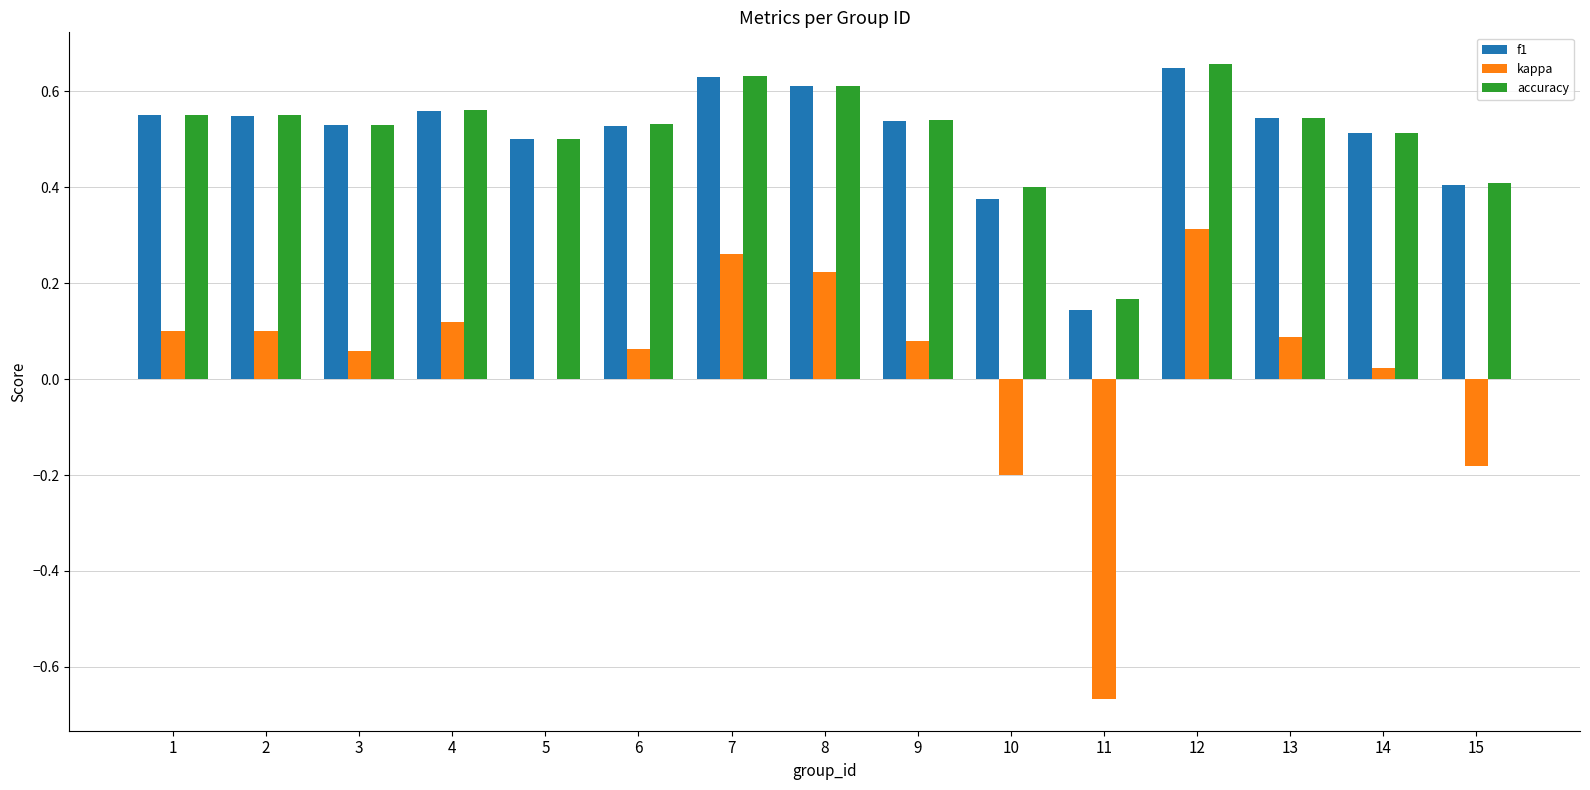

Between 4 and 6, which series saw the biggest shift?

kappa